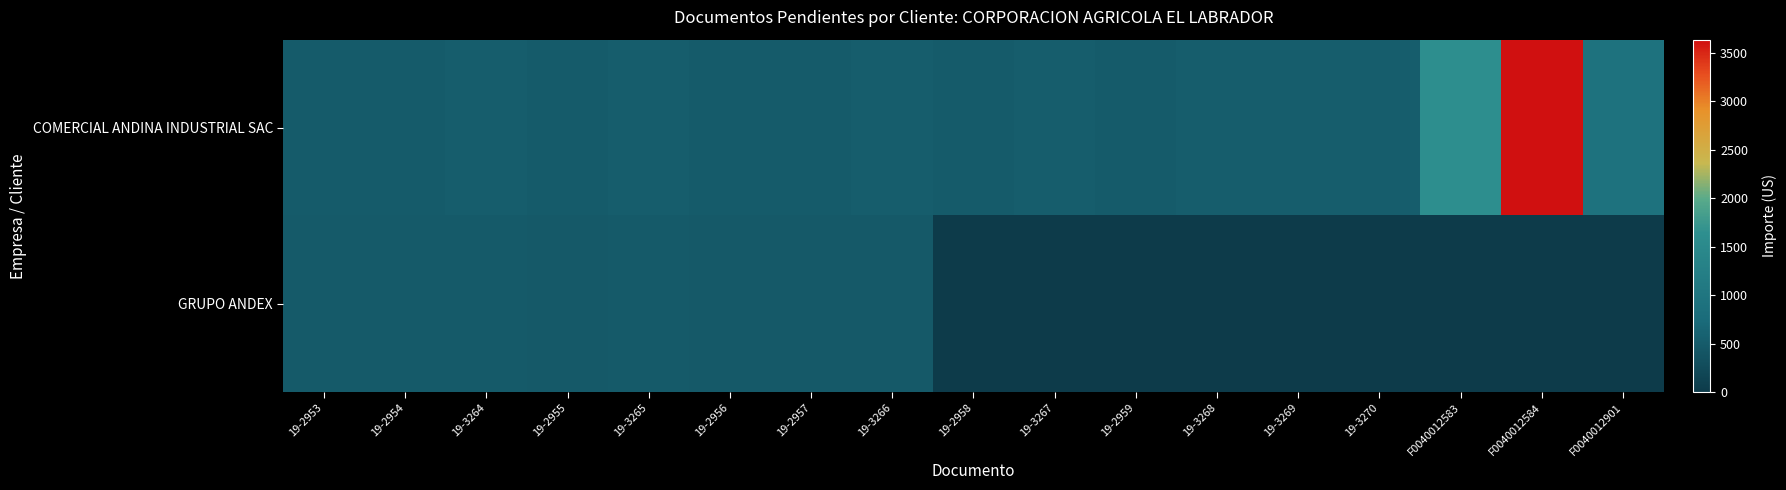

At which category does the chart reach its minimum across all series?

19-2958